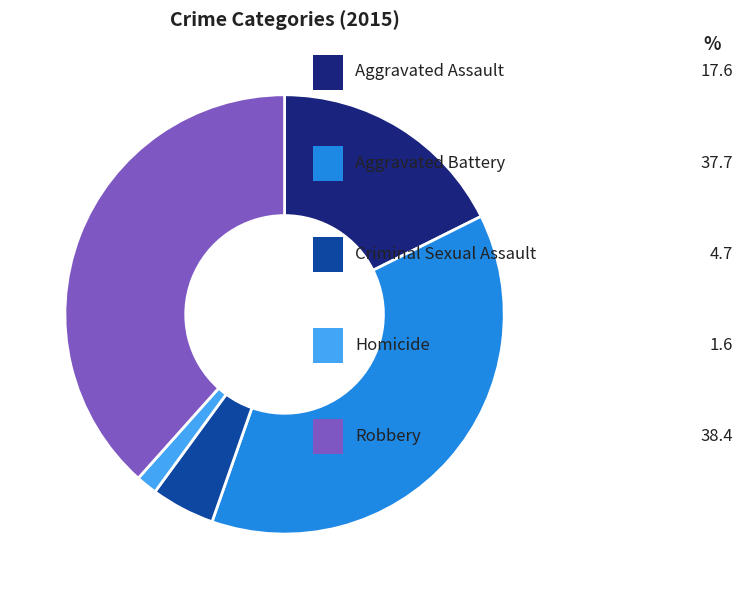

Is there any slice that represents more than half of the pie?

No